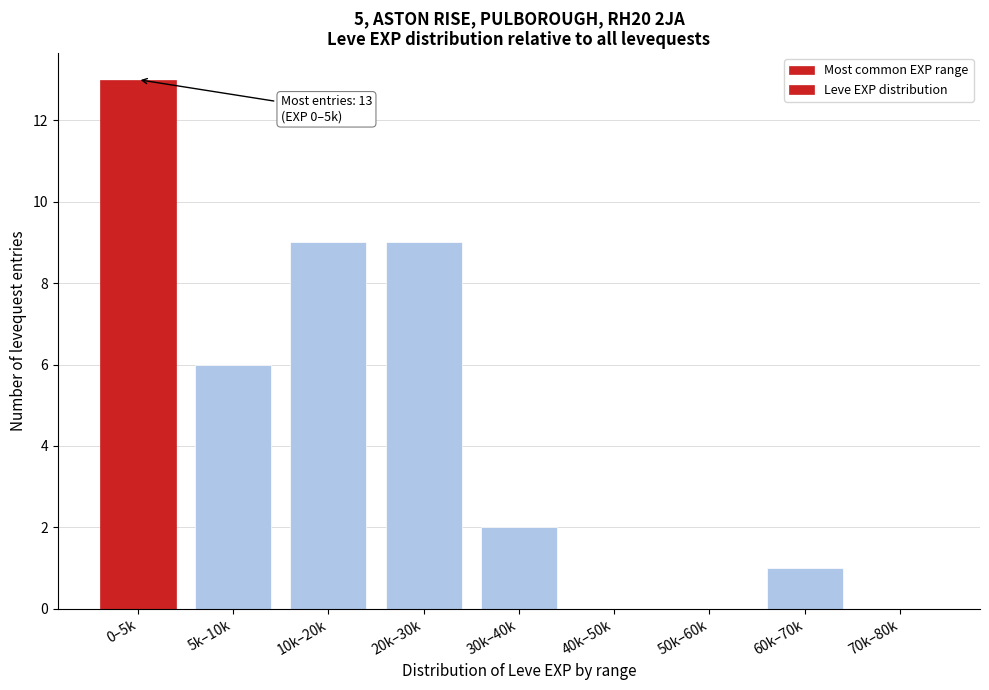

Reading right to left, transcribe all the data shown in this chart.

70k–80k=0	60k–70k=1	50k–60k=0	40k–50k=0	30k–40k=2	20k–30k=9	10k–20k=9	5k–10k=6	0–5k=13